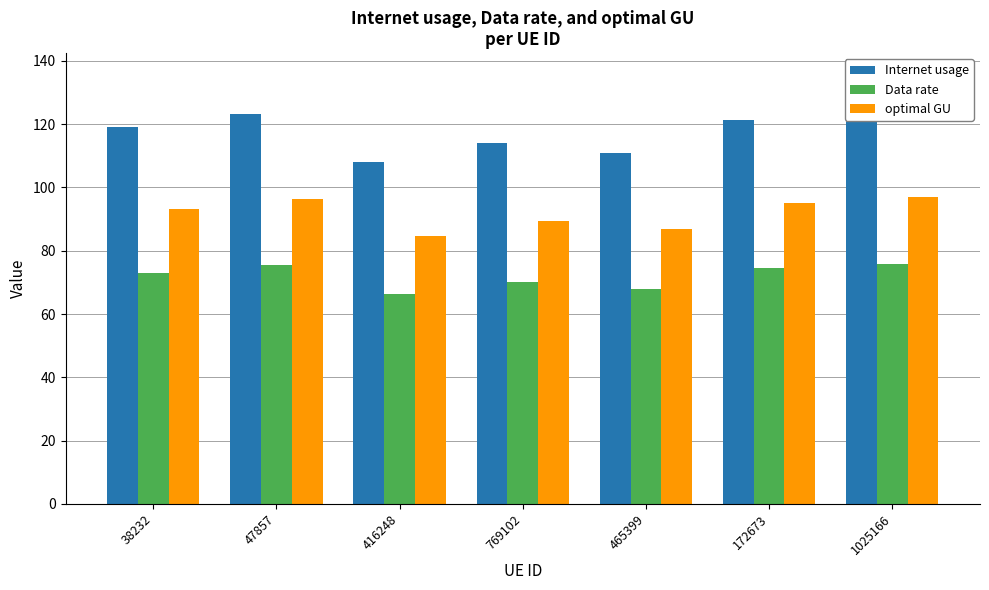

Which category has the highest value across all series?

1025166